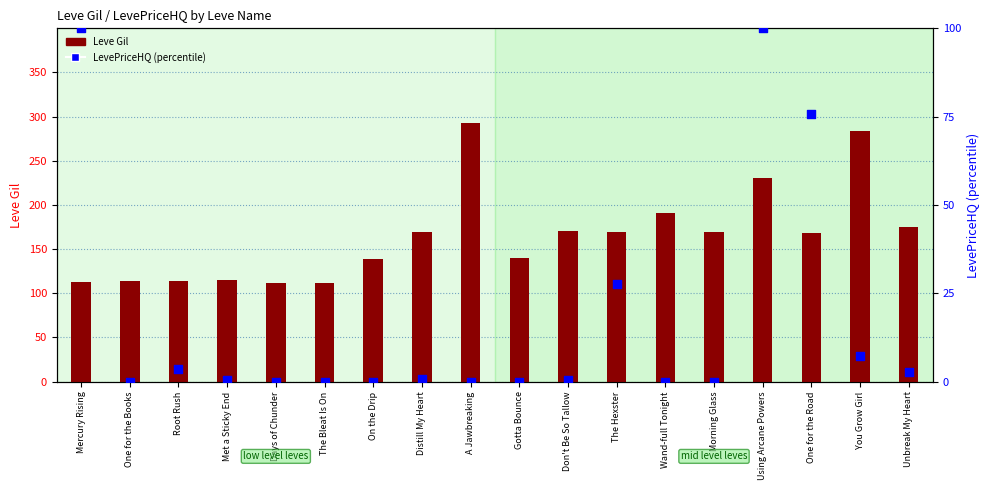

Which series has the largest total across all categories?

Leve Gil